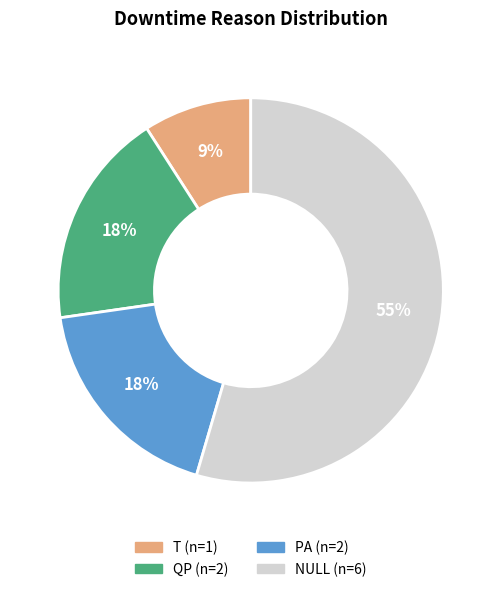

How many slices are in this pie chart?

4